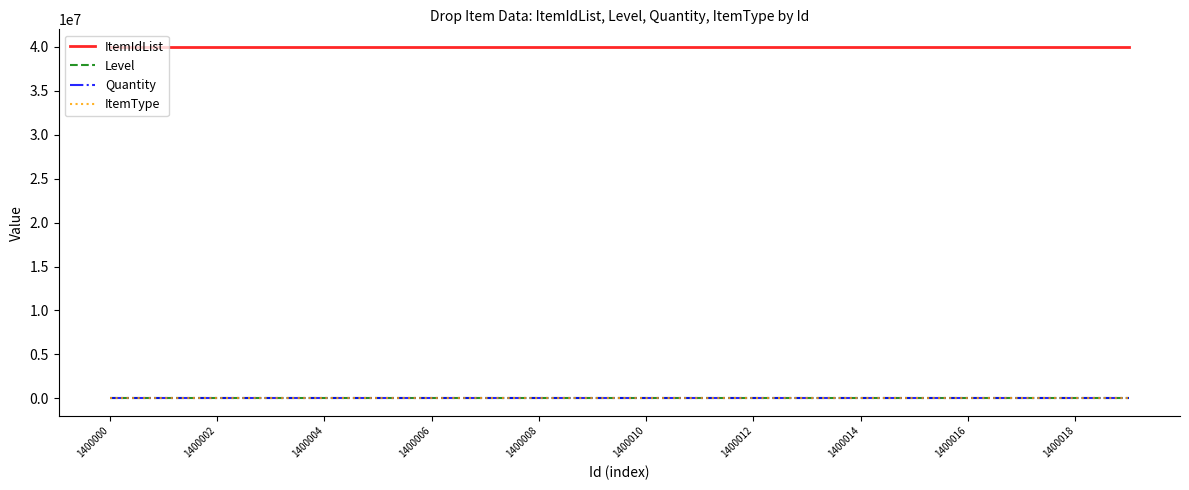

What is the lowest value of the ItemType series?

14